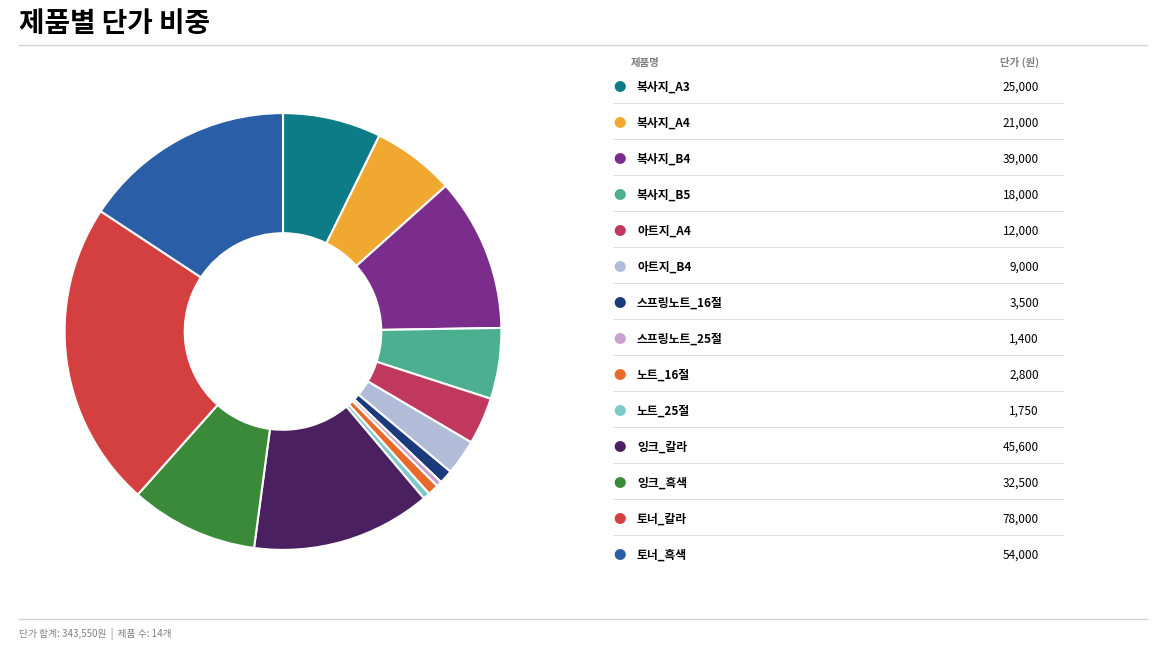

How many segments does this pie chart have?

14